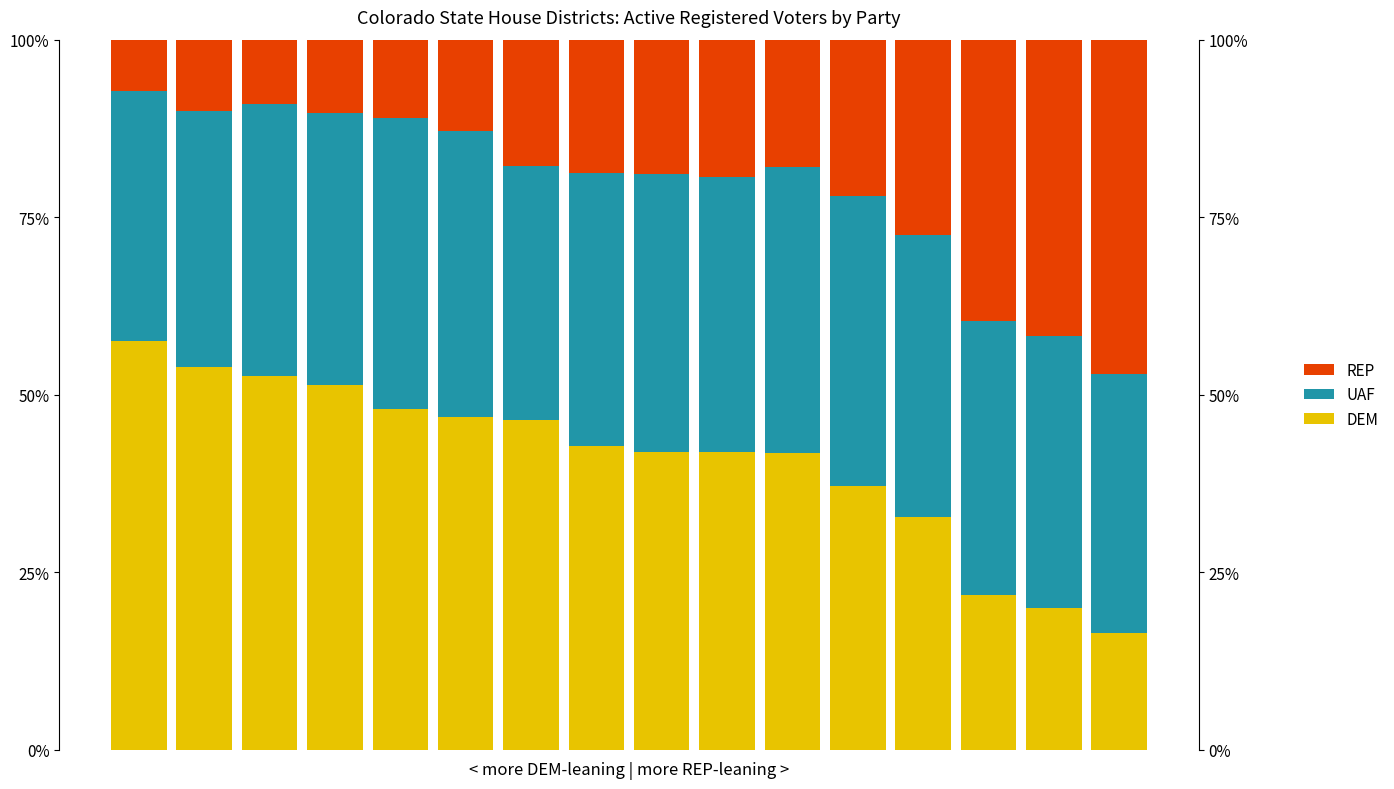

Reading left to right, what are all the values shown in this chart?

DEM: 0=0.6	1=0.5	2=0.5	3=0.5	4=0.5	5=0.5	6=0.5	7=0.4	8=0.4	9=0.4	10=0.4	11=0.4	12=0.3	13=0.2	14=0.2	15=0.2
UAF: 0=0.4	1=0.4	2=0.4	3=0.4	4=0.4	5=0.4	6=0.4	7=0.4	8=0.4	9=0.4	10=0.4	11=0.4	12=0.4	13=0.4	14=0.4	15=0.4
REP: 0=0.1	1=0.1	2=0.1	3=0.1	4=0.1	5=0.1	6=0.2	7=0.2	8=0.2	9=0.2	10=0.2	11=0.2	12=0.3	13=0.4	14=0.4	15=0.5